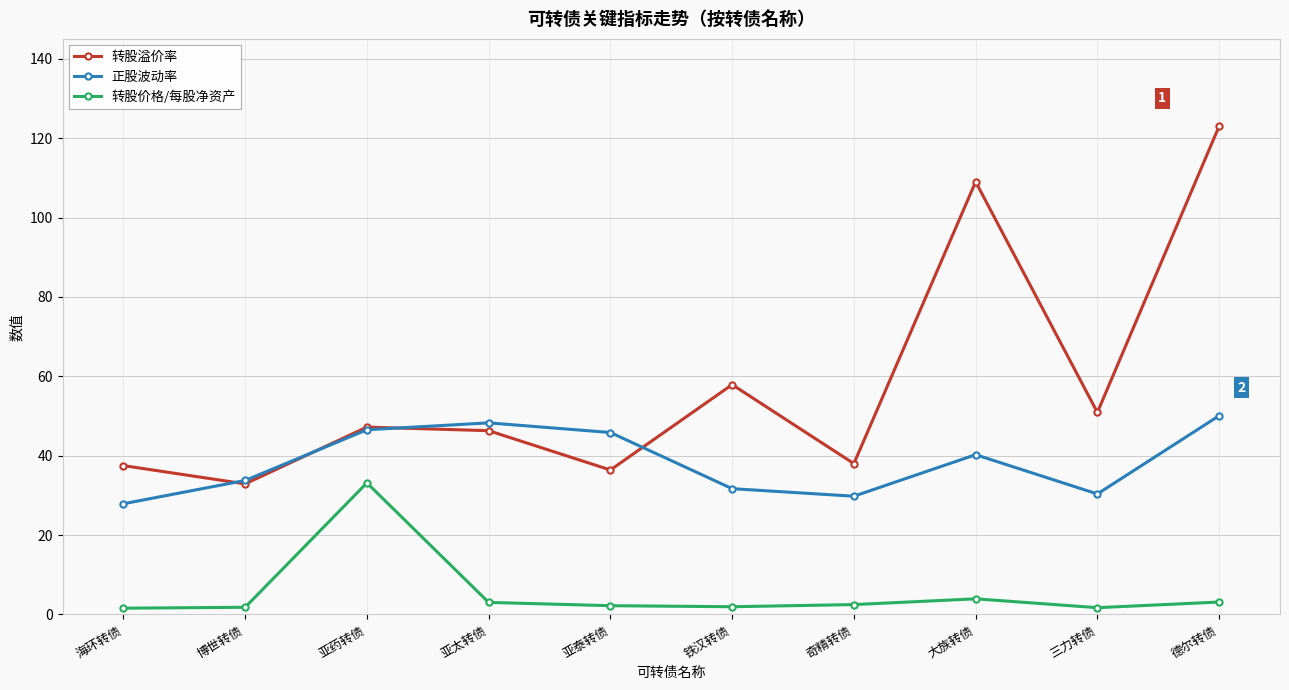

Is the value of 转股溢价率 at 亚泰转债 greater than the value of 正股波动率 at 三力转债?

Yes